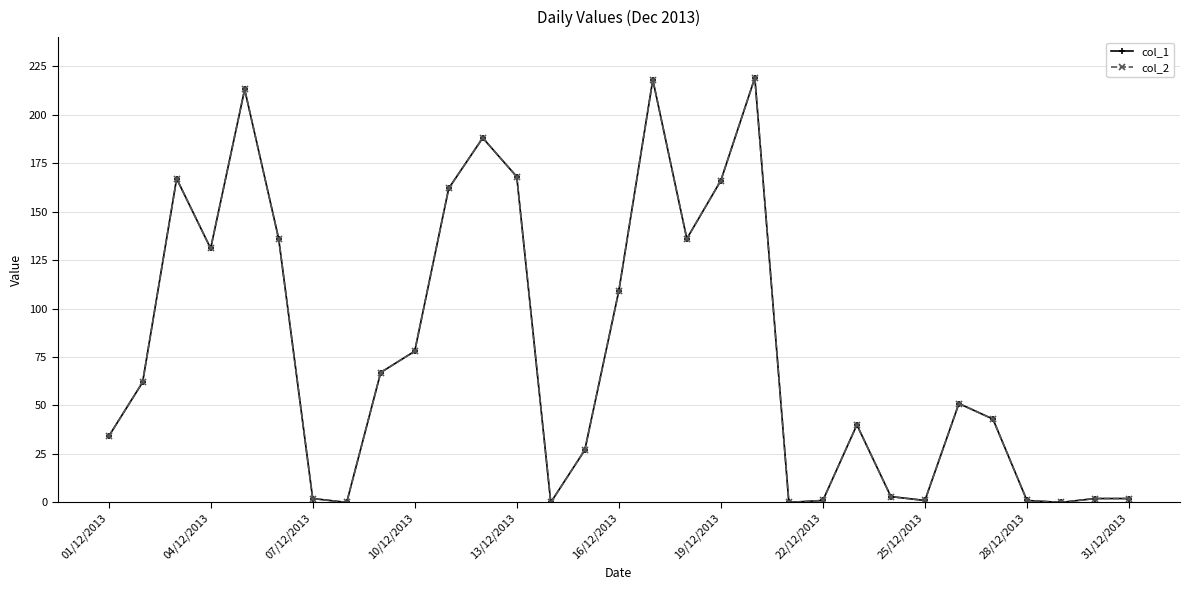

Does the chart have visible grid lines?

Yes